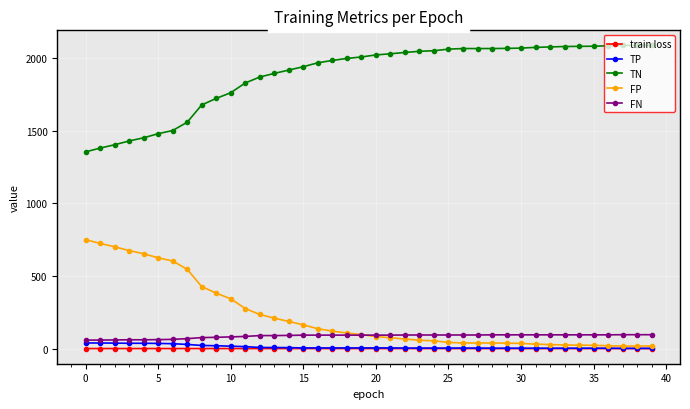

Which series has the largest total across all categories?

TN